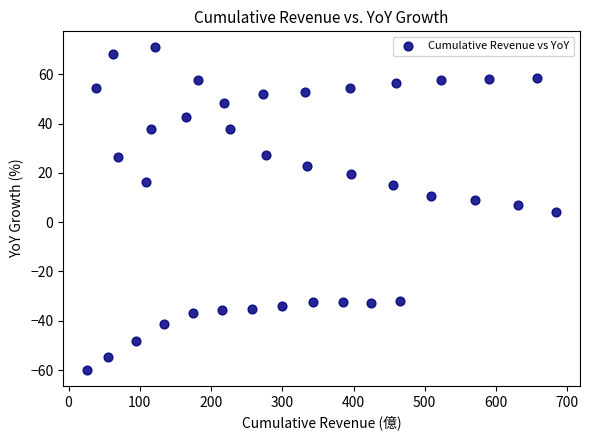

What is the range of X values (max minus min)?

659.2